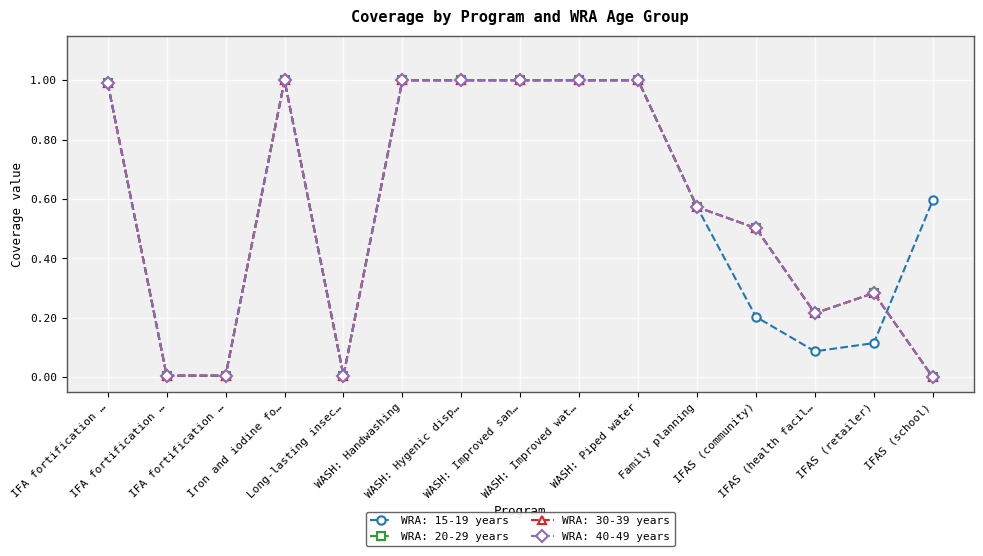

Which label corresponds to the largest value in the chart?

Iron and iodine fo…